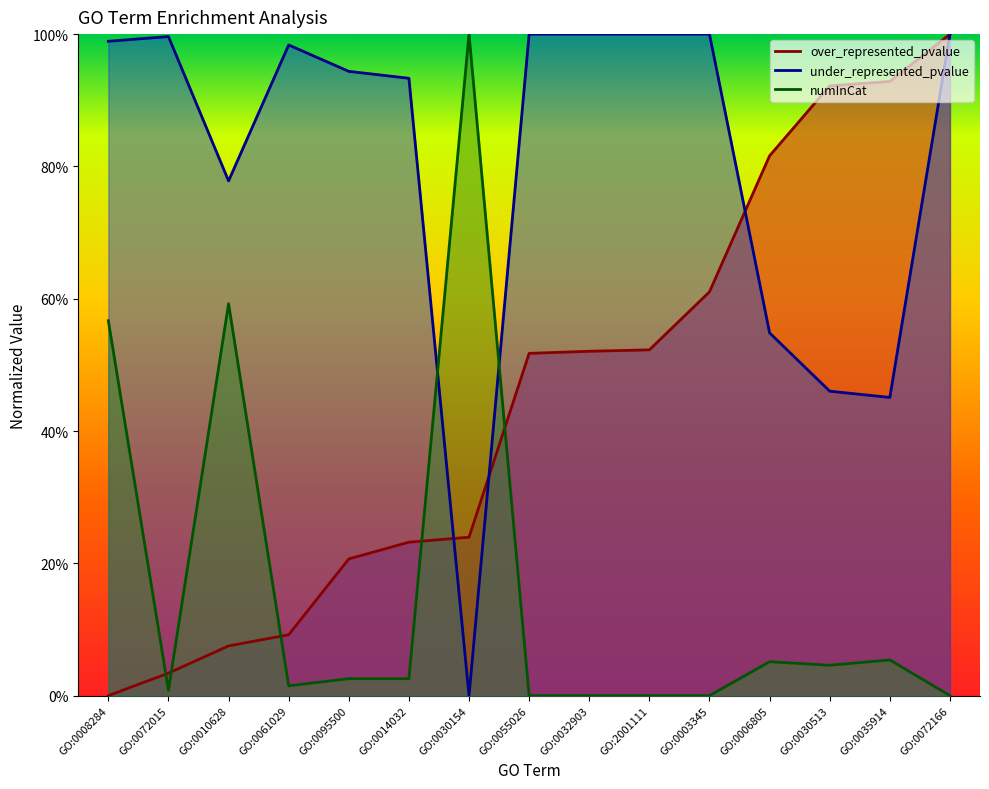

What position from the right is GO:0035914?

2